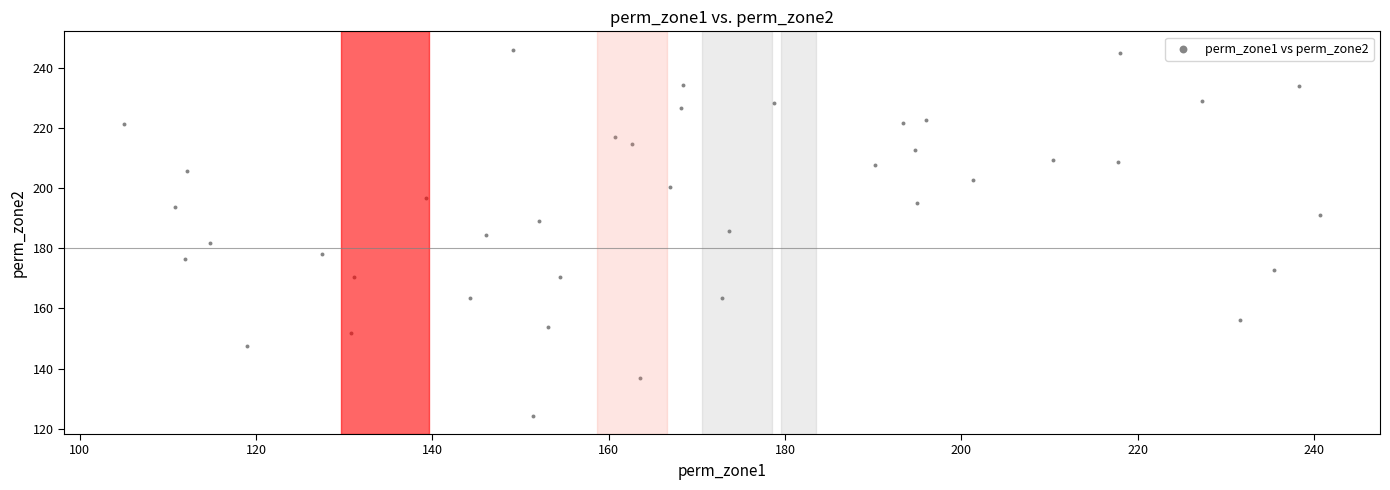

What is the range of X values (max minus min)?

135.7